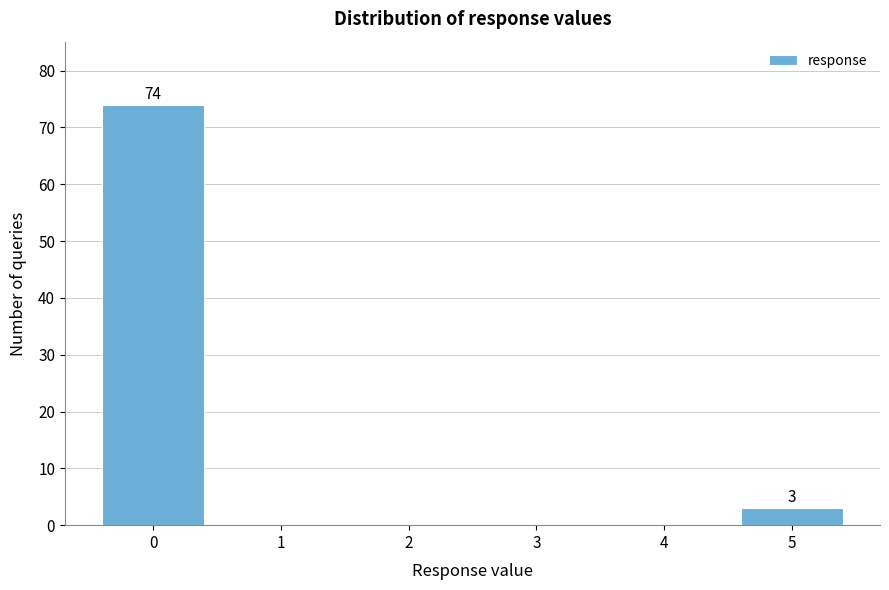

Over which range of the x-axis is the bar tallest?

-0.5 to 0.5